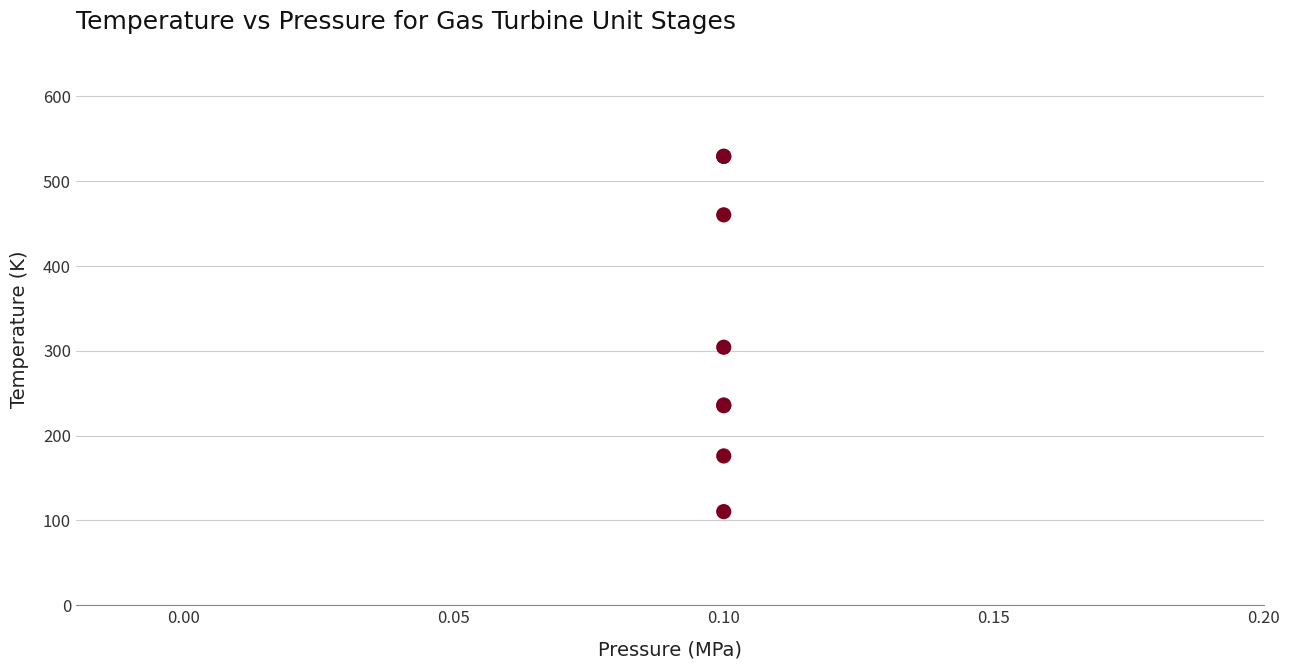

What Y value in the scatter plot is closest to 319?

304.2